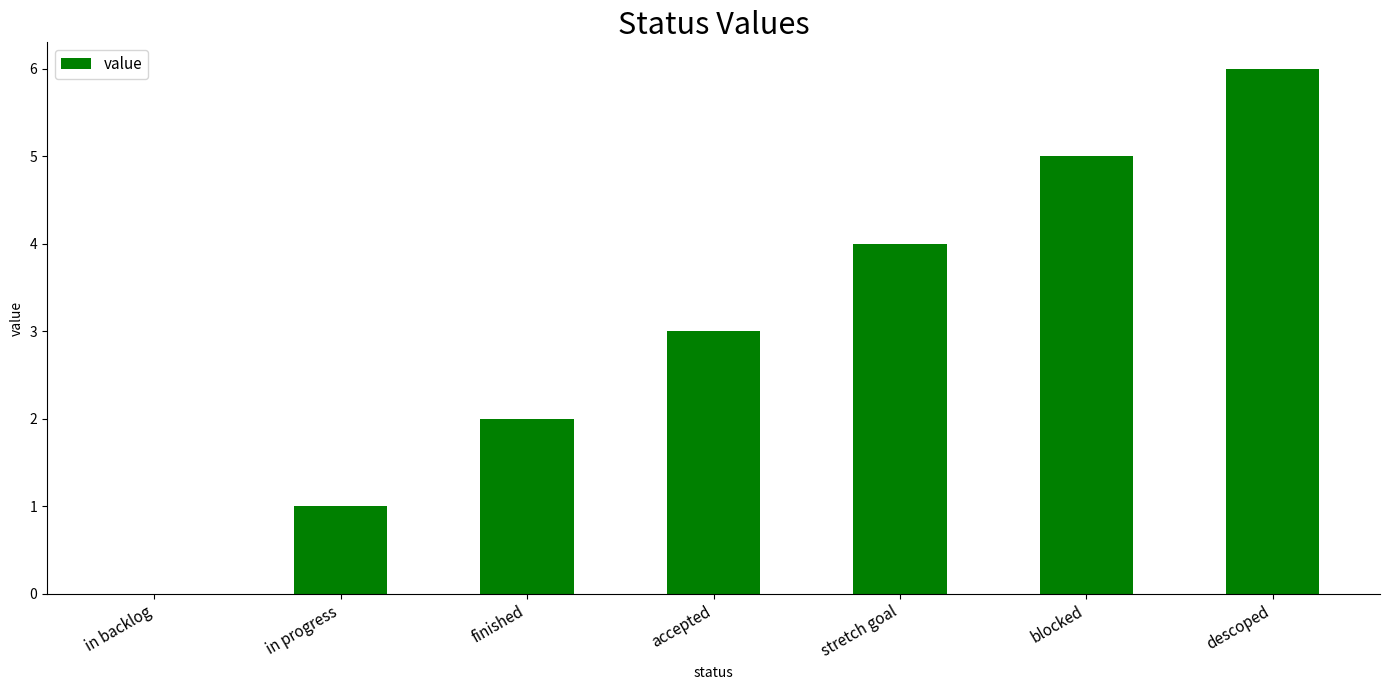

What is the change in value from accepted to blocked?

+2